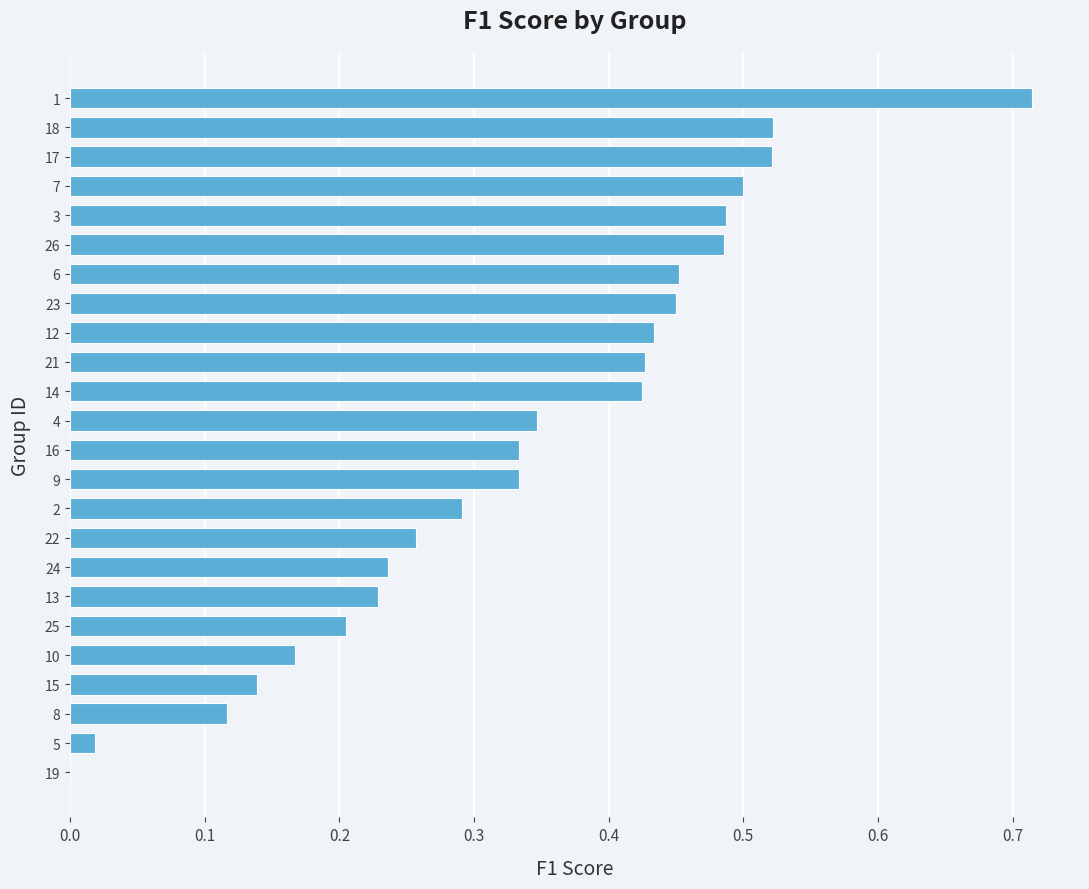

What is the change in value from 21 to 7?

+0.1